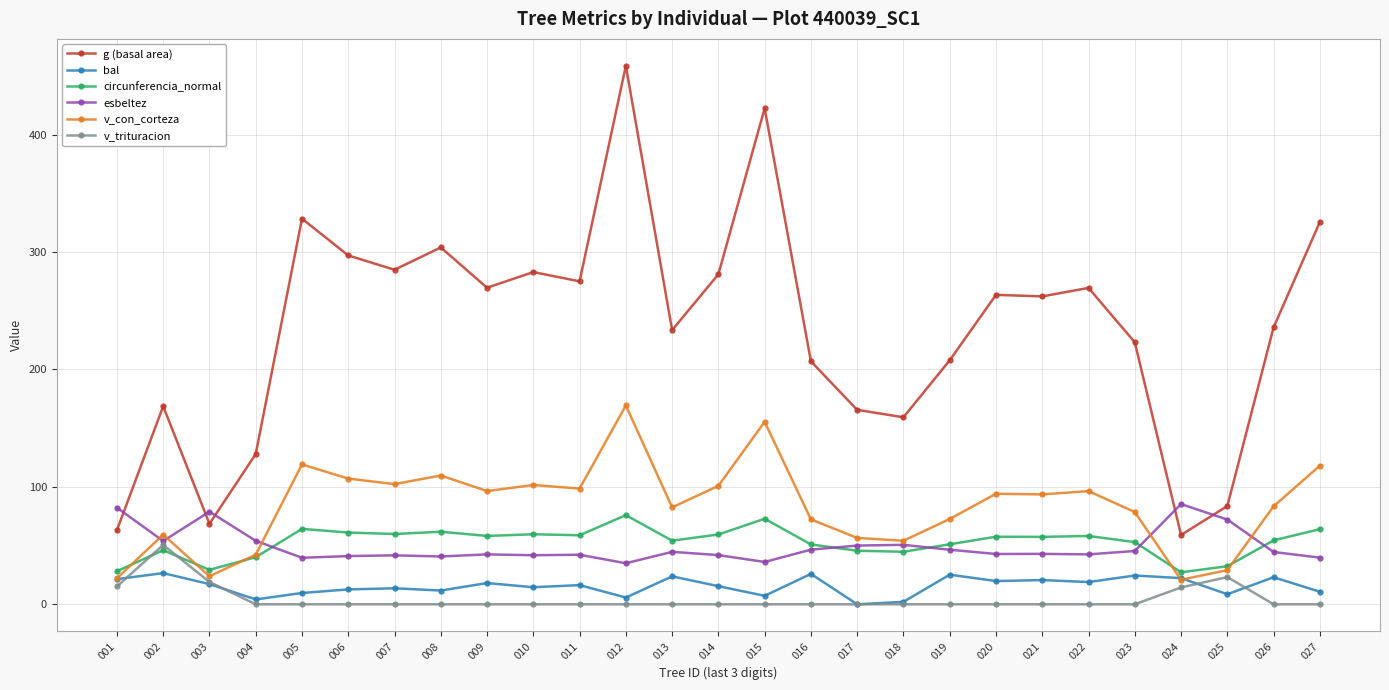

Where is the first local minimum for esbeltez?

002